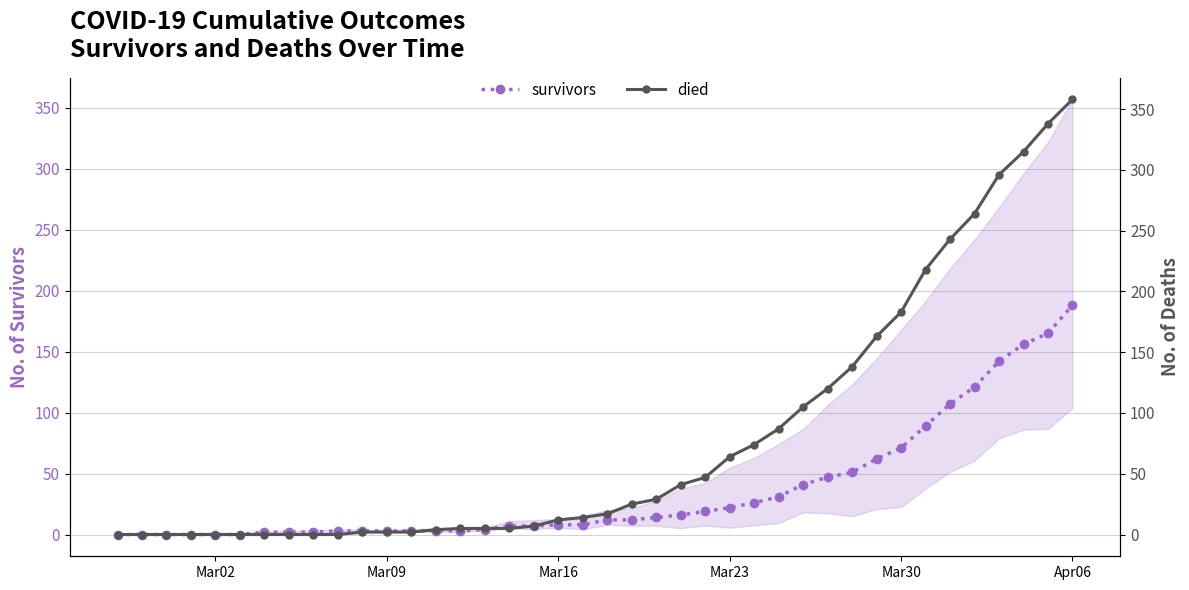

Which category has the highest value in the survivors series?

Apr06